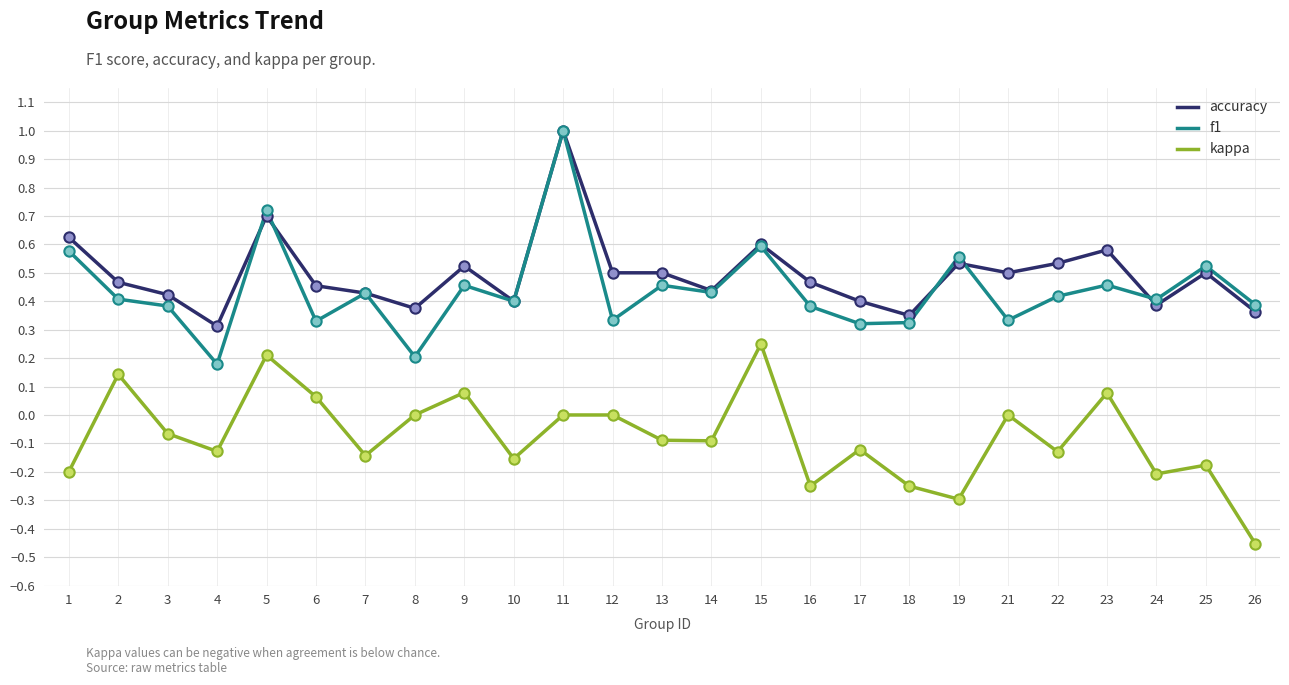

Which series has the largest range (max minus min)?

f1